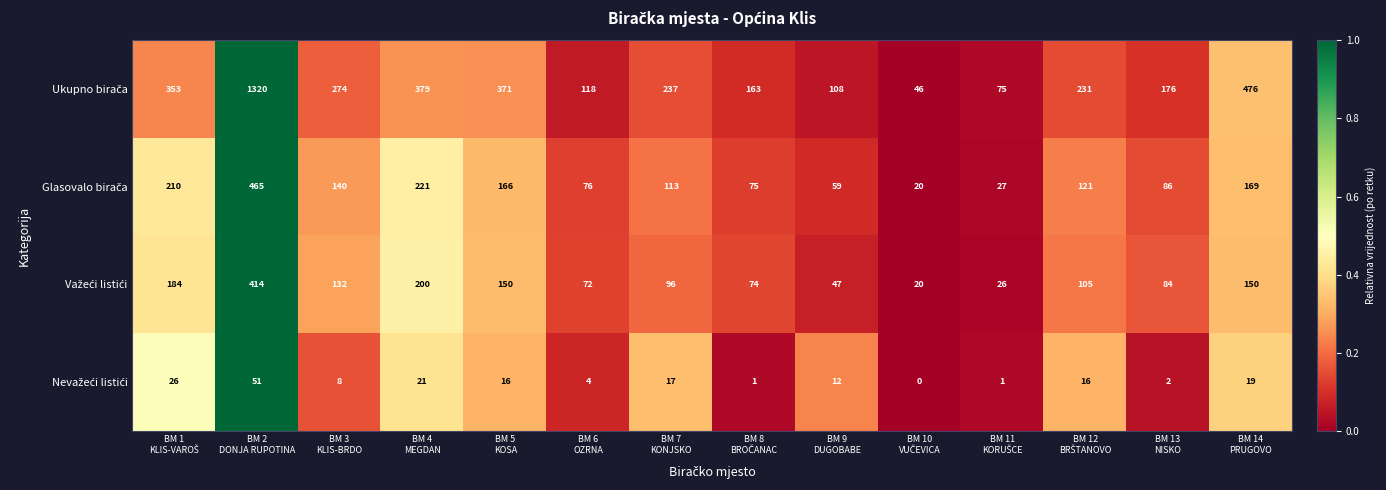

At how many categories does at least one series exceed 253?

6